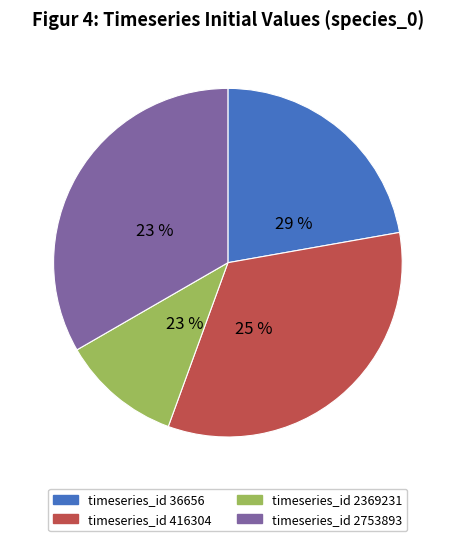

To the nearest percent, what portion does 36656 represent?

22%